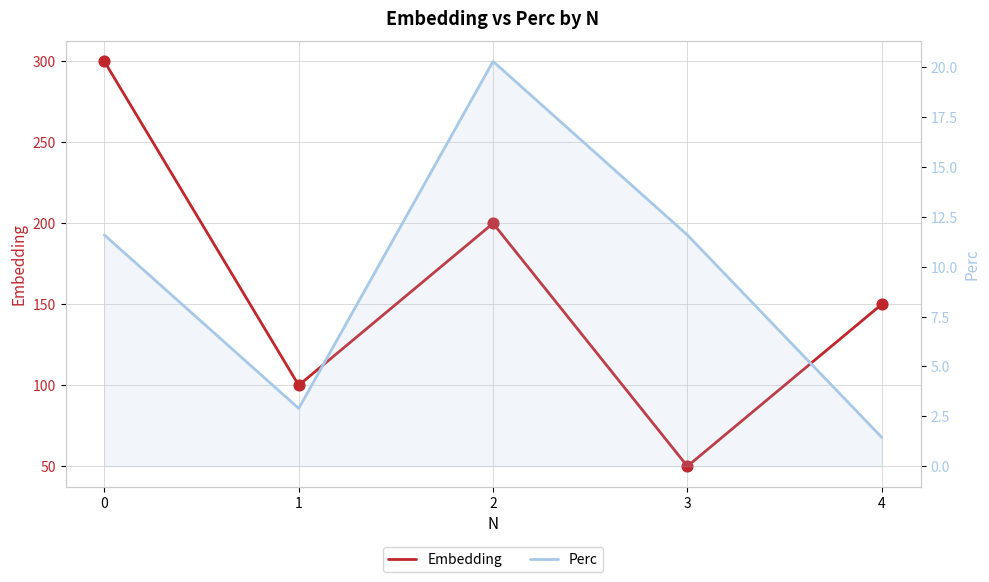

Which series contains the lowest Y value?

Perc